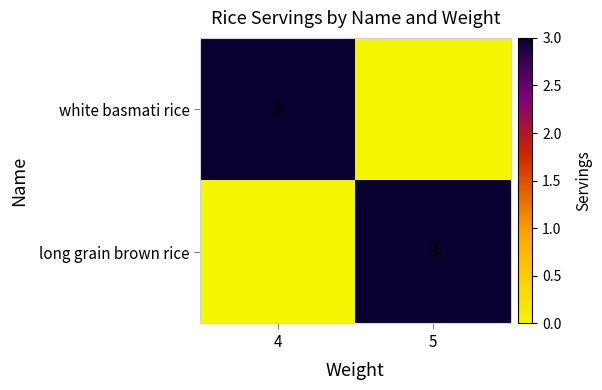

The long grain brown rice series shows 1 at 5. True or false?

False